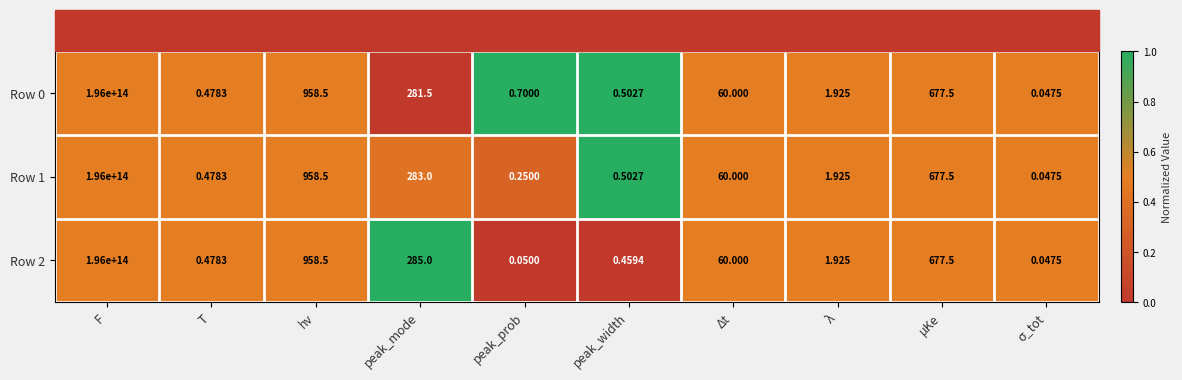

At which category is the sum across all series the highest?

F